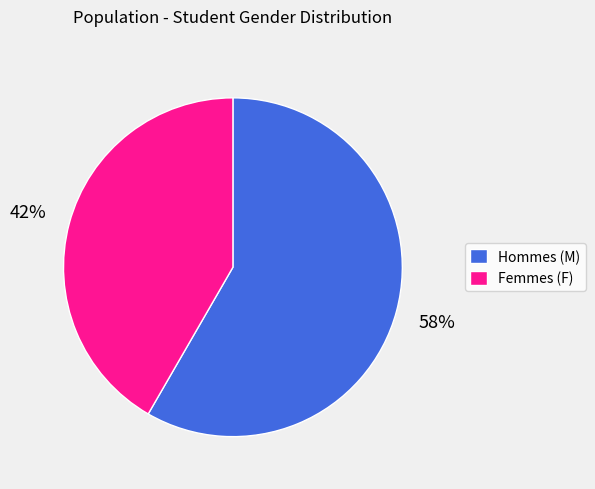

True or false: Hommes (M) accounts for 48% of the total.

False